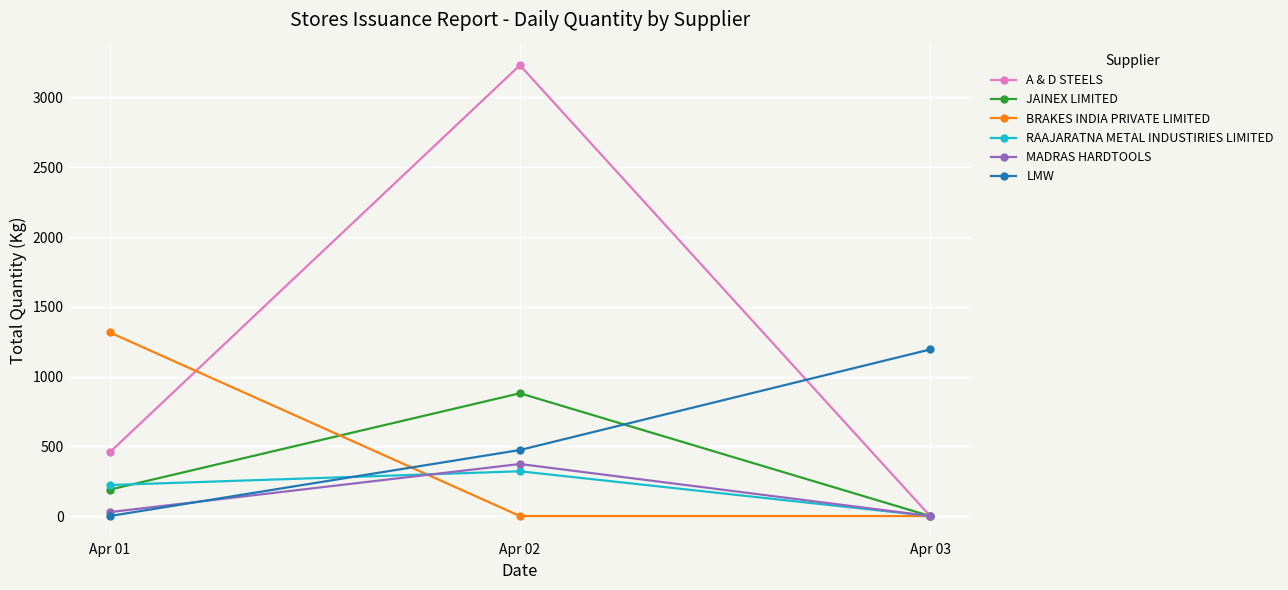

Reading left to right, extract all data points from this chart.

A & D STEELS: Apr 01=456.0	Apr 02=3231.4	Apr 03=0.0
JAINEX LIMITED: Apr 01=189.0	Apr 02=880.0	Apr 03=0.0
BRAKES INDIA PRIVATE LIMITED: Apr 01=1316.5	Apr 02=0.0	Apr 03=0.0
RAAJARATNA METAL INDUSTIRIES LIMITED: Apr 01=222.2	Apr 02=320.8	Apr 03=0.0
MADRAS HARDTOOLS: Apr 01=28.0	Apr 02=373.0	Apr 03=0.0
LMW: Apr 01=0.0	Apr 02=473.2	Apr 03=1194.0